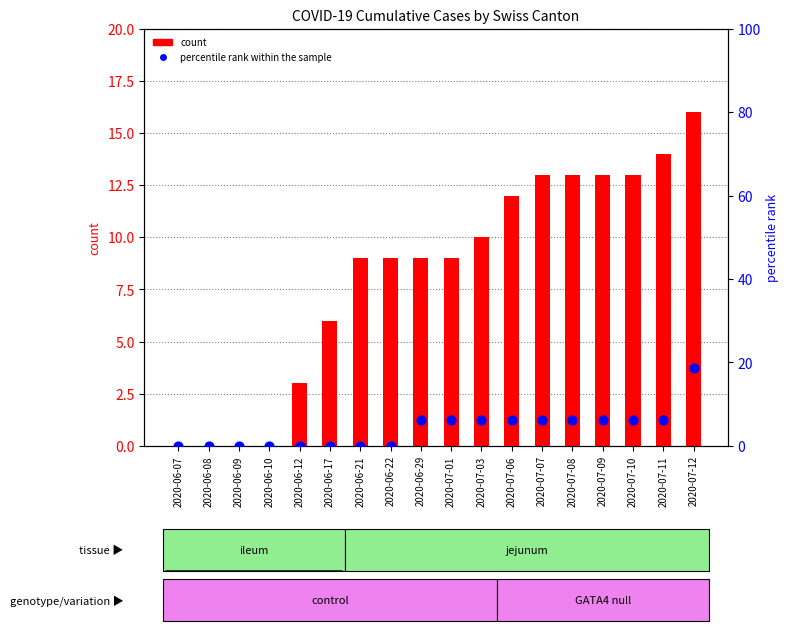

At how many categories does at least one series exceed 13?

2